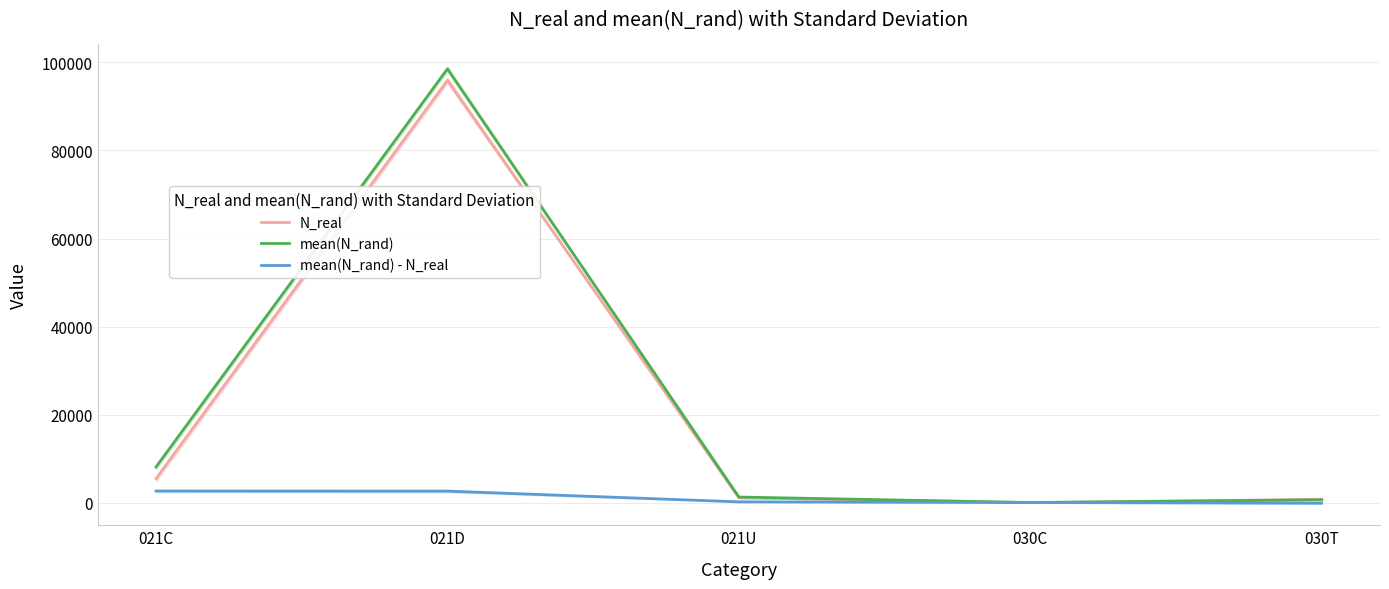

Which series changed the most between 021D and 030C?

mean(N_rand)